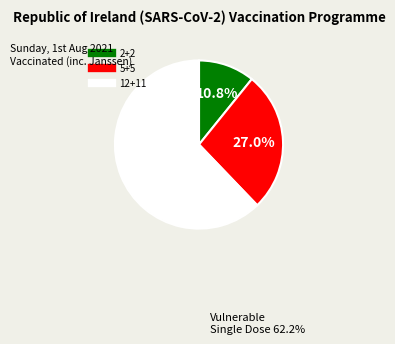

The 5+5 slice represents 27% of the pie. True or false?

True